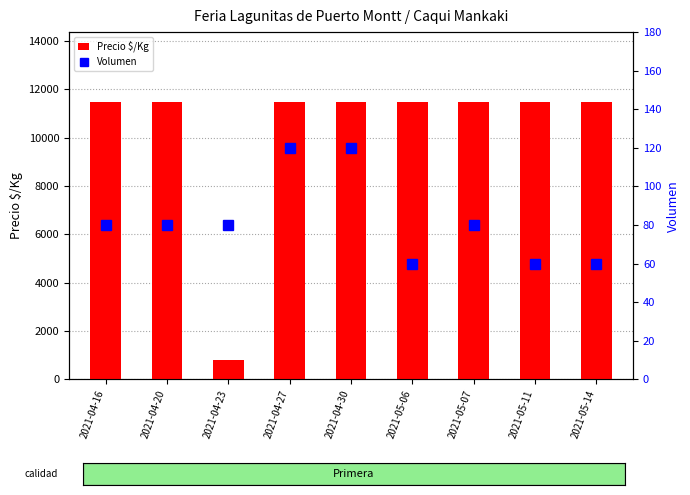

Count the Volumen values in the range 60 to 80.

7